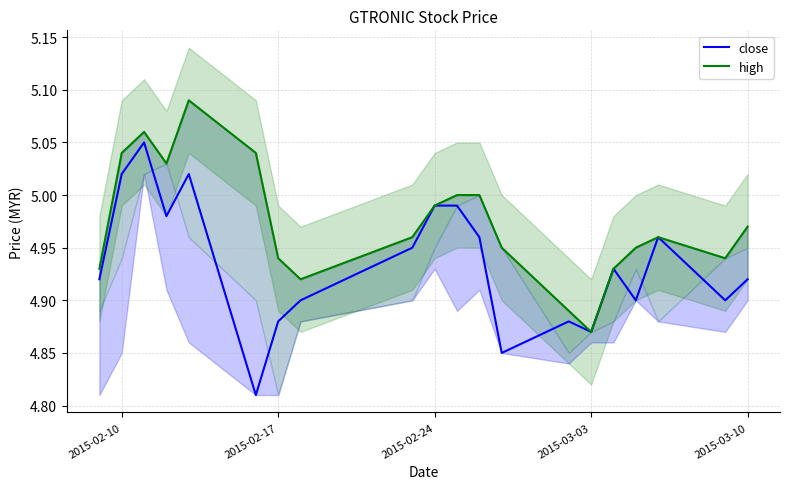

Reading right to left, transcribe all the data shown in this chart.

close: 4.9	4.9	5.0	4.9	4.9	4.9	4.9	4.8	5.0	5.0	5.0	5.0	4.9	4.9	4.8	5.0	5.0	5.0	5.0	4.9
high: 5.0	4.9	5.0	5.0	4.9	4.9	4.9	5.0	5.0	5.0	5.0	5.0	4.9	4.9	5.0	5.1	5.0	5.1	5.0	4.9